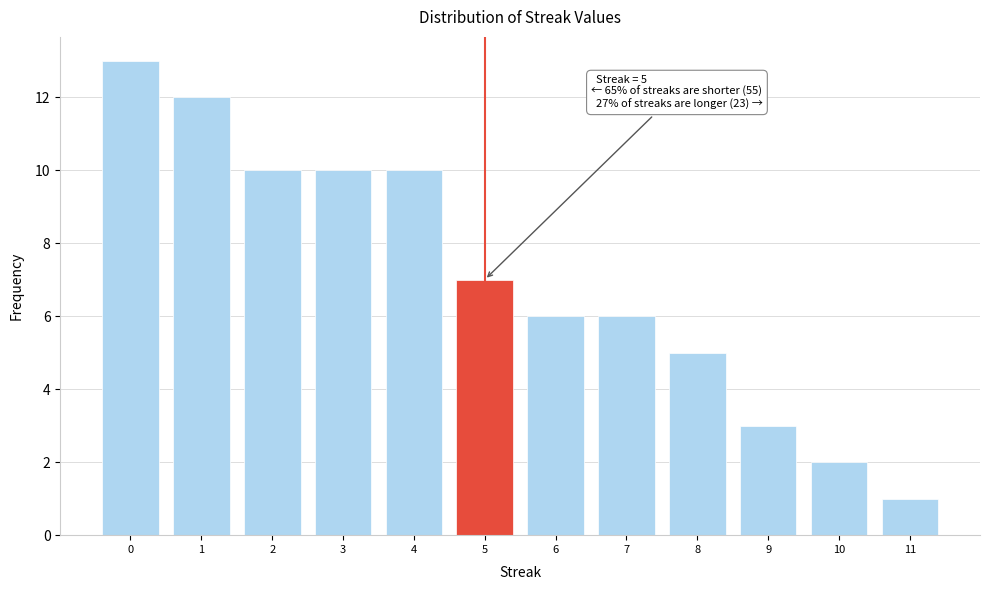

Reading left to right, extract all data points from this chart.

13	12	10	10	10	7	6	6	5	3	2	1